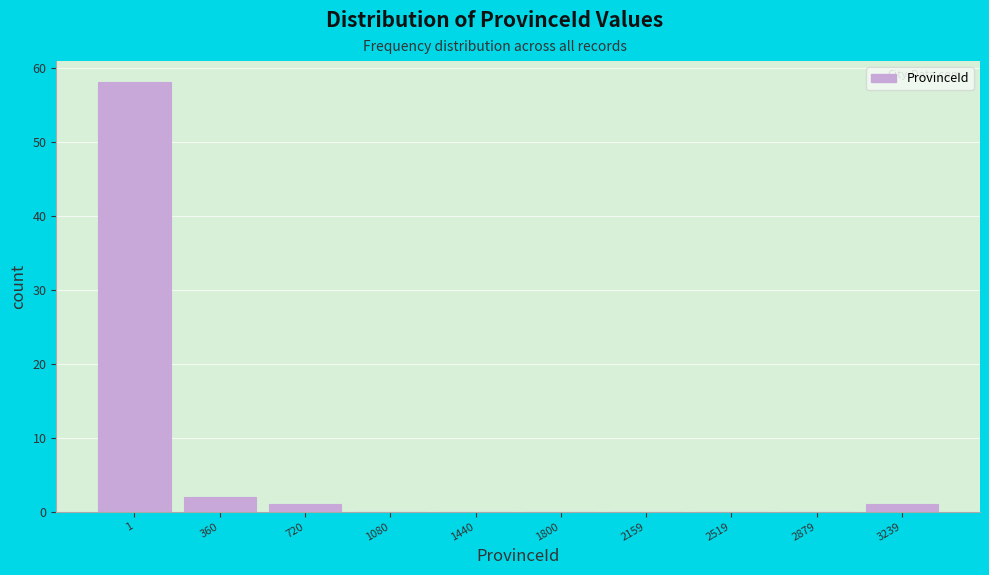

Reading left to right, what are all the values shown in this chart?

1=58	360=2	720=1	1080=0	1440=0	1800=0	2159=0	2519=0	2879=0	3239=1